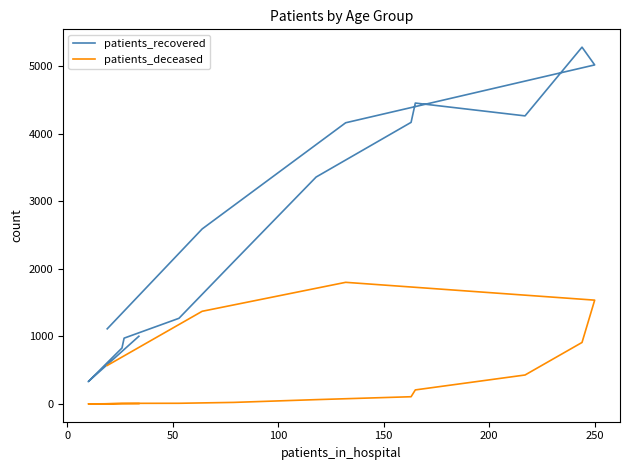

True or false: patients_recovered and patients_deceased intersect in this chart.

False